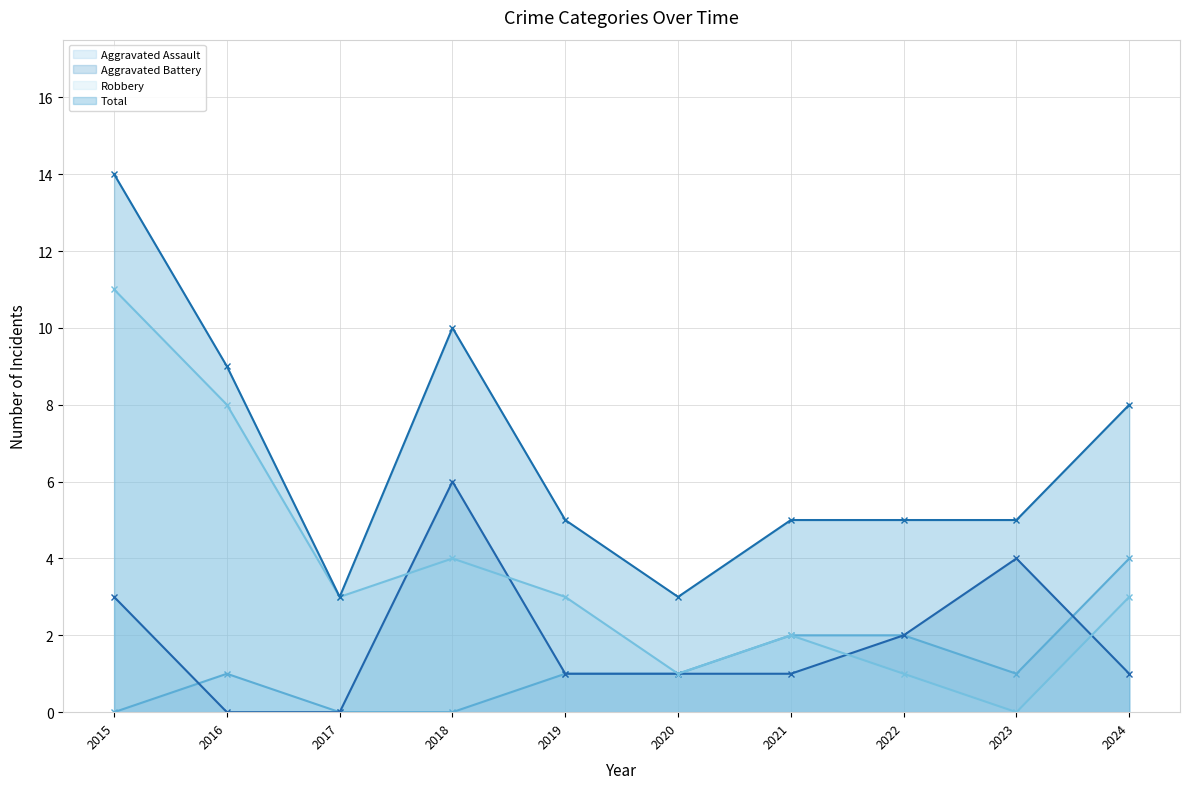

In Aggravated Assault, how many points are lower than both neighbors (excluding endpoints)?

1